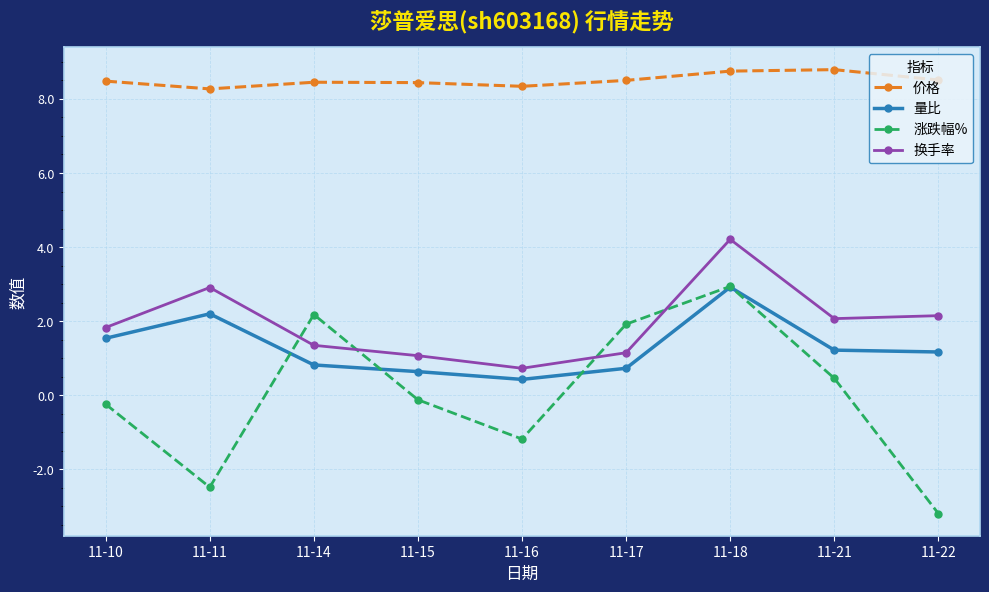

How many values in the 量比 series are below 1?

4